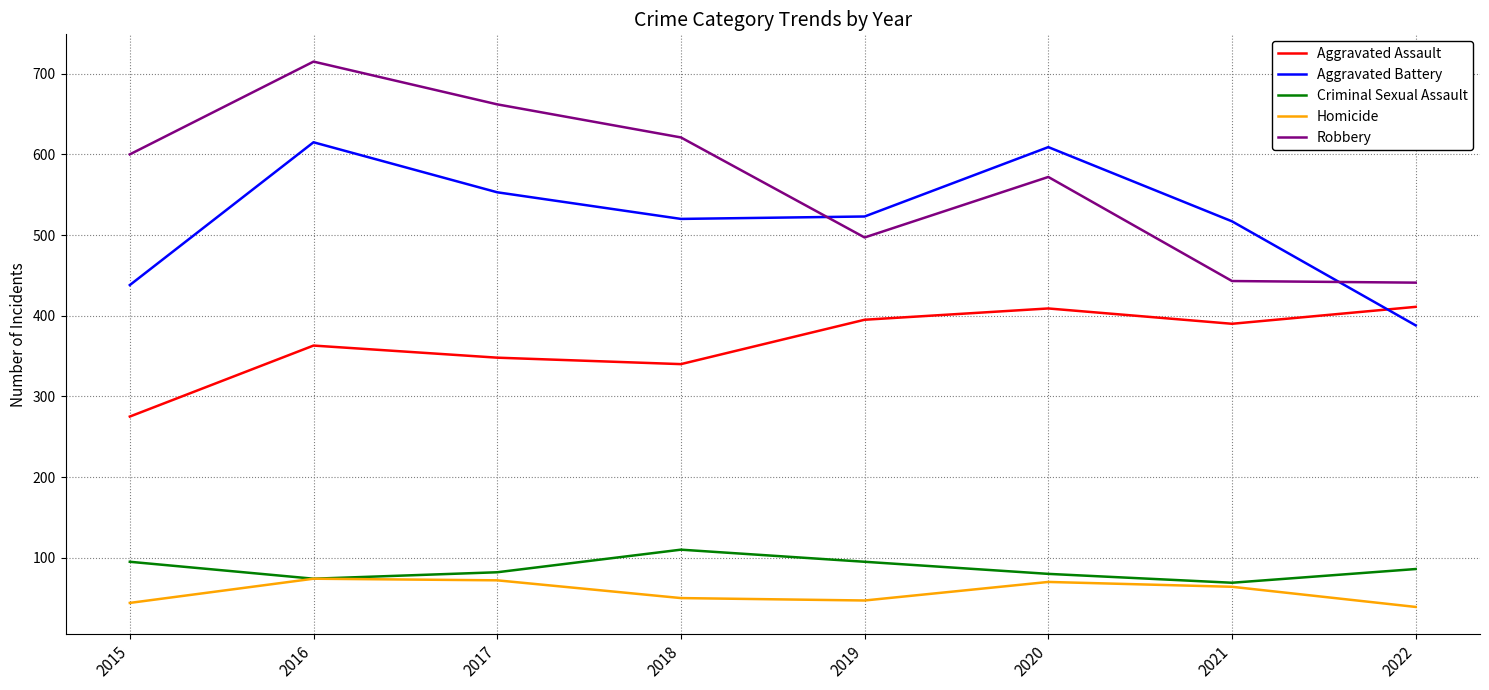

What is the average value of the Aggravated Battery series?

520